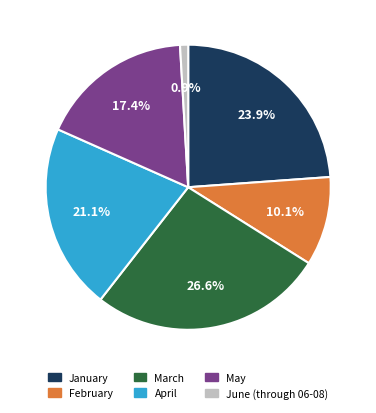

What percentage is the May slice, to the nearest percent?

17%